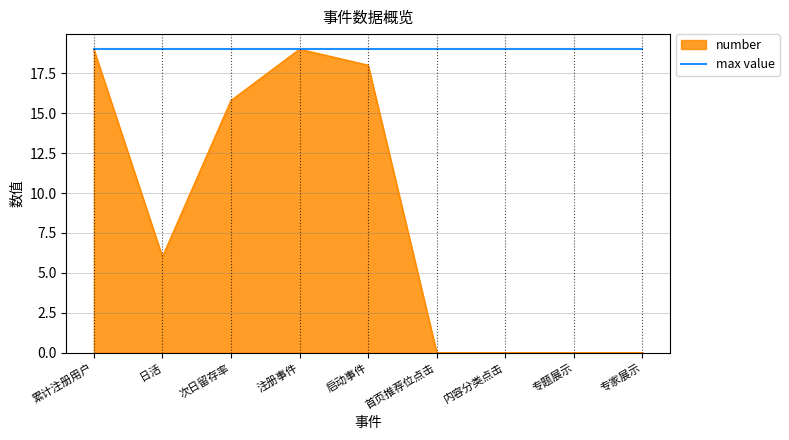

What position from the right is 累计注册用户?

9